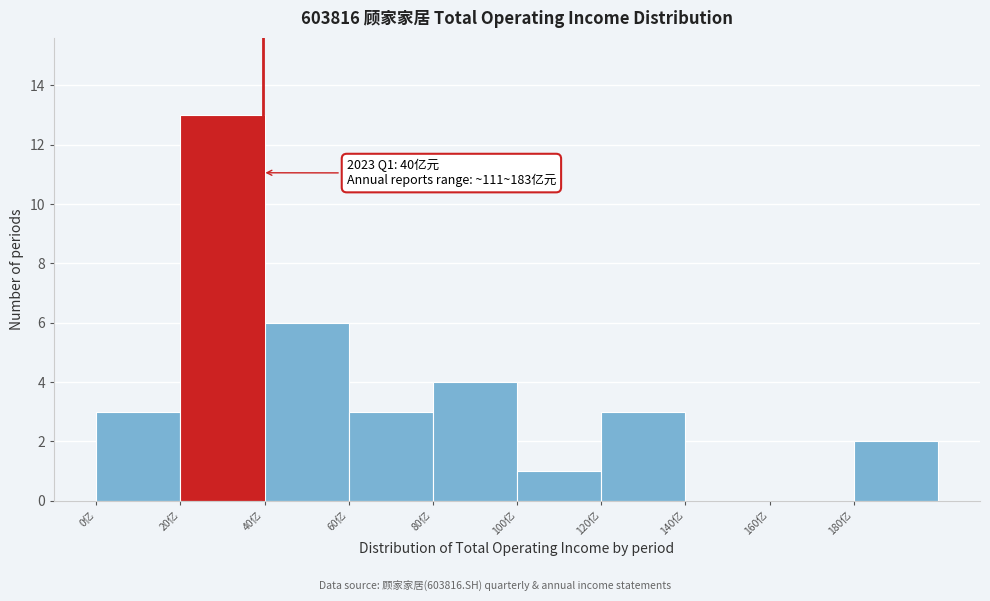

Which range on the x-axis has the tallest bar?

20 to 40